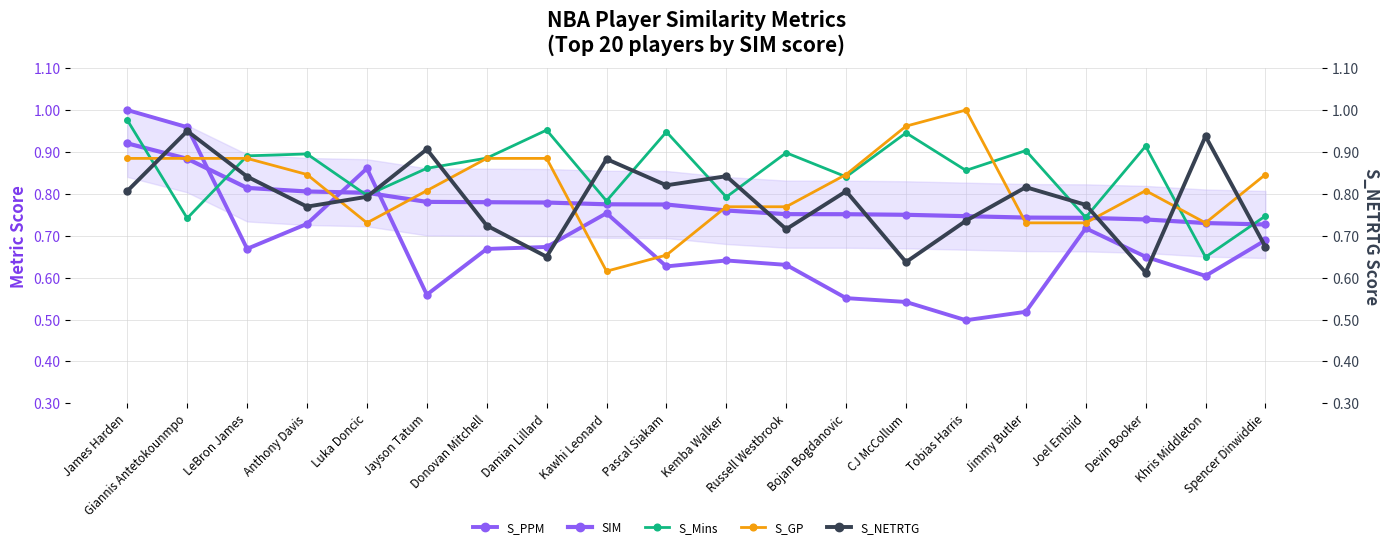

Between Jimmy Butler and Joel Embiid, which series saw the biggest shift?

S_PPM